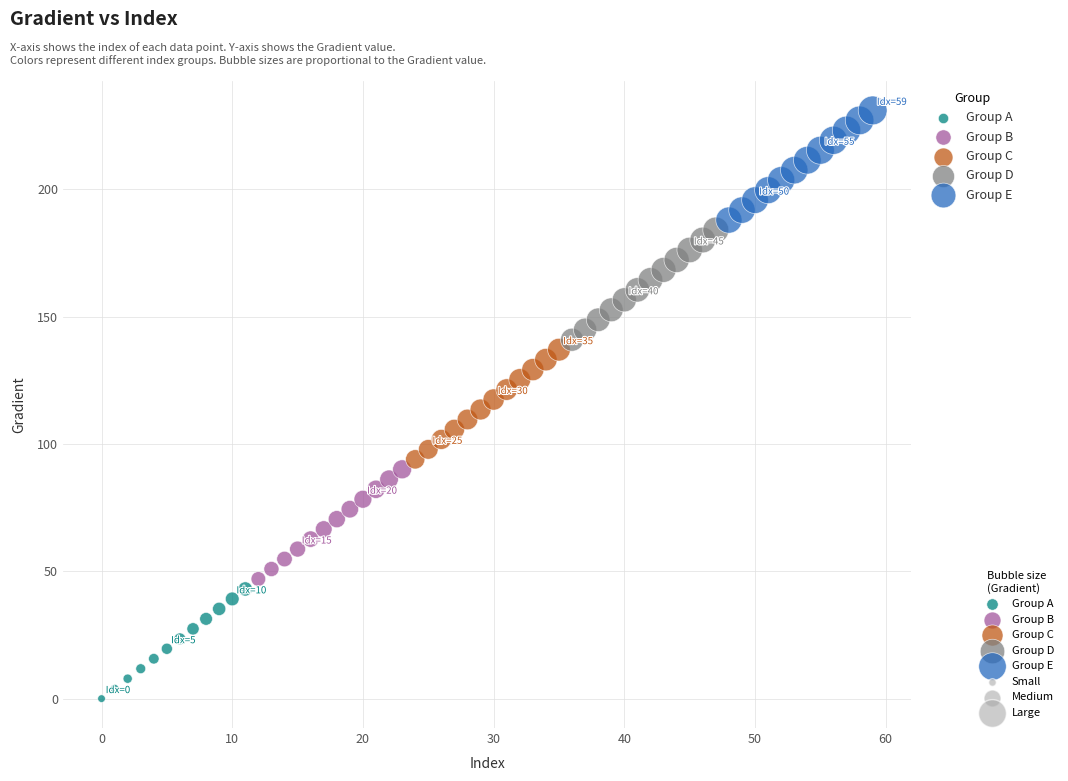

Which series contains the lowest Y value?

Group A